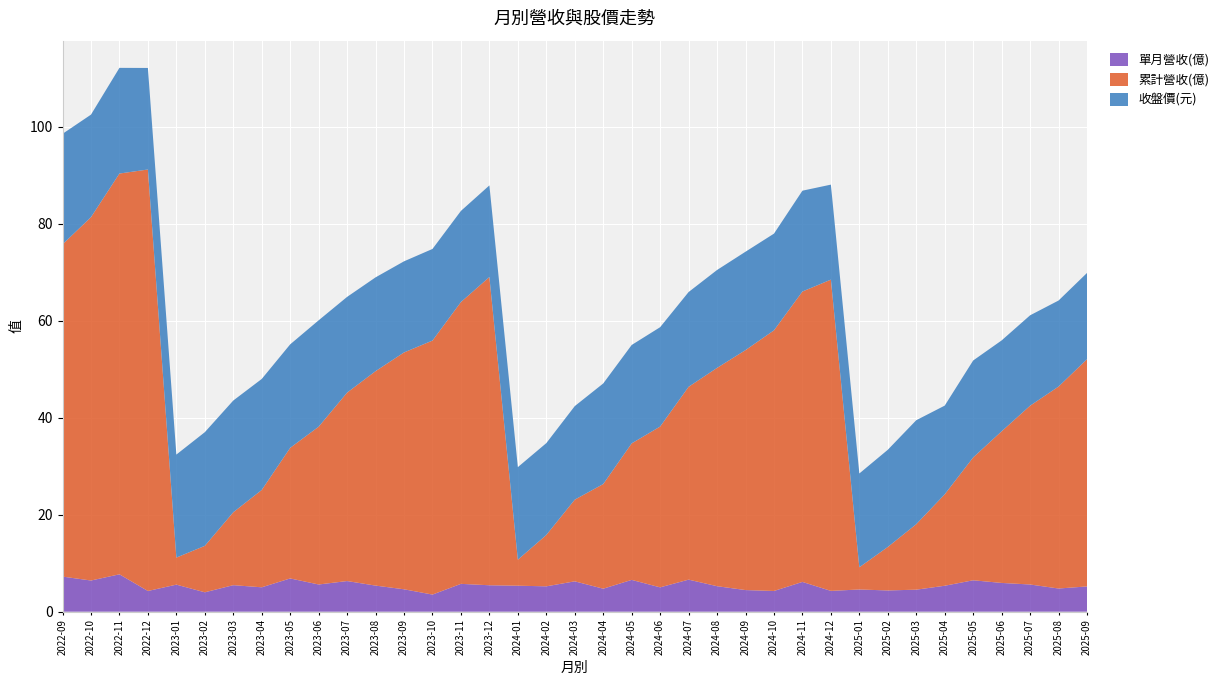

Reading left to right, transcribe all the data shown in this chart.

單月營收(億): 2022-09=7.2	2022-10=6.4	2022-11=7.7	2022-12=4.3	2023-01=5.6	2023-02=4.0	2023-03=5.5	2023-04=5.0	2023-05=6.9	2023-06=5.6	2023-07=6.3	2023-08=5.4	2023-09=4.6	2023-10=3.5	2023-11=5.7	2023-12=5.5	2024-01=5.4	2024-02=5.2	2024-03=6.3	2024-04=4.7	2024-05=6.6	2024-06=5.0	2024-07=6.6	2024-08=5.3	2024-09=4.5	2024-10=4.3	2024-11=6.1	2024-12=4.3	2025-01=4.6	2025-02=4.4	2025-03=4.5	2025-04=5.3	2025-05=6.5	2025-06=5.9	2025-07=5.6	2025-08=4.8	2025-09=5.2
累計營收(億): 2022-09=68.5	2022-10=75.0	2022-11=82.7	2022-12=87.0	2023-01=5.6	2023-02=9.6	2023-03=15.0	2023-04=20.1	2023-05=26.9	2023-06=32.5	2023-07=38.9	2023-08=44.2	2023-09=48.9	2023-10=52.4	2023-11=58.1	2023-12=63.6	2024-01=5.4	2024-02=10.6	2024-03=16.9	2024-04=21.6	2024-05=28.2	2024-06=33.2	2024-07=39.8	2024-08=45.0	2024-09=49.5	2024-10=53.8	2024-11=59.9	2024-12=64.2	2025-01=4.6	2025-02=9.0	2025-03=13.5	2025-04=18.9	2025-05=25.3	2025-06=31.3	2025-07=36.9	2025-08=41.7	2025-09=46.9
收盤價(元): 2022-09=22.8	2022-10=21.1	2022-11=21.8	2022-12=20.9	2023-01=21.2	2023-02=23.4	2023-03=23.1	2023-04=22.9	2023-05=21.4	2023-06=21.9	2023-07=19.8	2023-08=19.4	2023-09=18.8	2023-10=18.9	2023-11=18.8	2023-12=18.9	2024-01=19.1	2024-02=18.9	2024-03=19.3	2024-04=20.8	2024-05=20.3	2024-06=20.5	2024-07=19.6	2024-08=20.2	2024-09=20.3	2024-10=19.9	2024-11=20.8	2024-12=19.6	2025-01=19.4	2025-02=20.1	2025-03=21.4	2025-04=18.3	2025-05=20.0	2025-06=18.8	2025-07=18.6	2025-08=17.8	2025-09=17.8